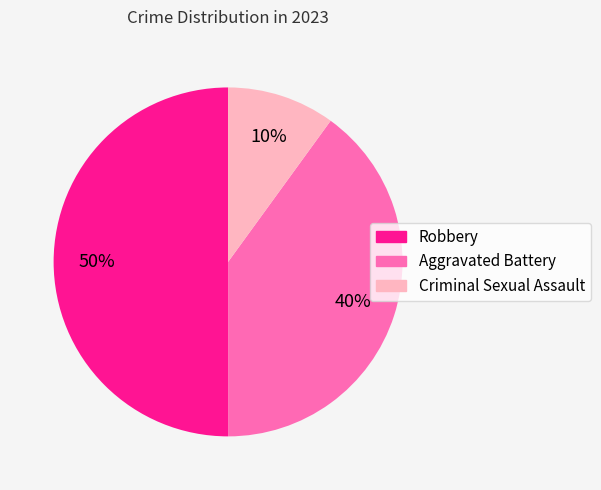

Which has a higher value, Robbery or Aggravated Battery?

Robbery